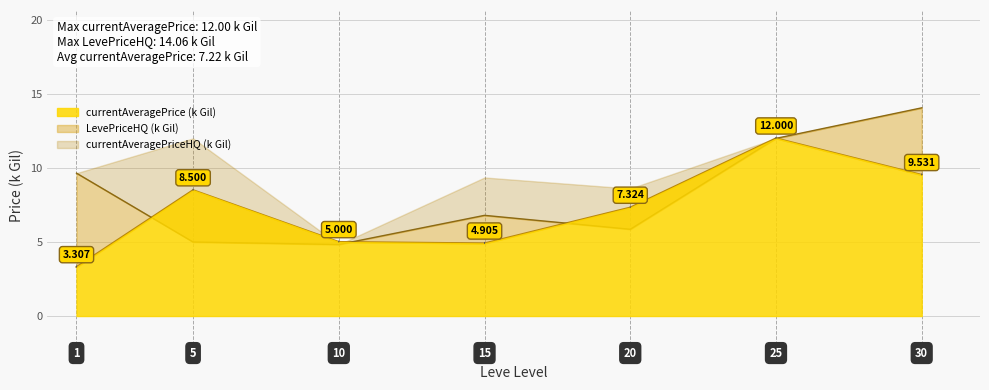

How many values in the currentAveragePrice series are below 7?

3